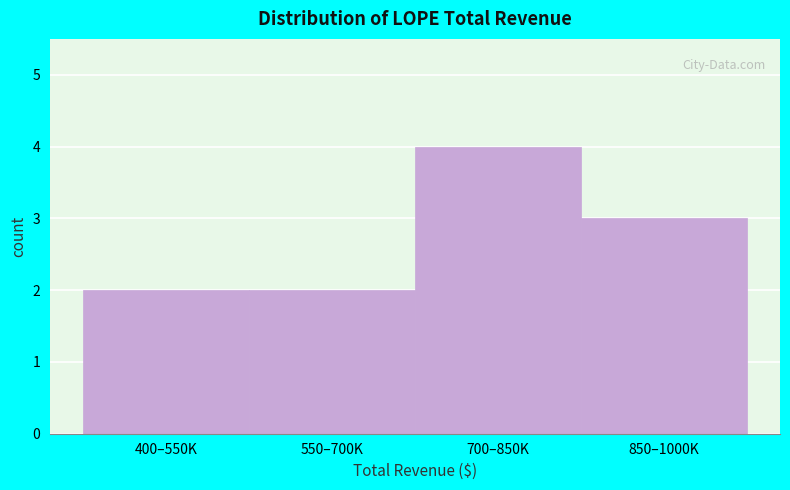

Reading right to left, list all the values displayed in this chart.

850–1000K=3	700–850K=4	550–700K=2	400–550K=2